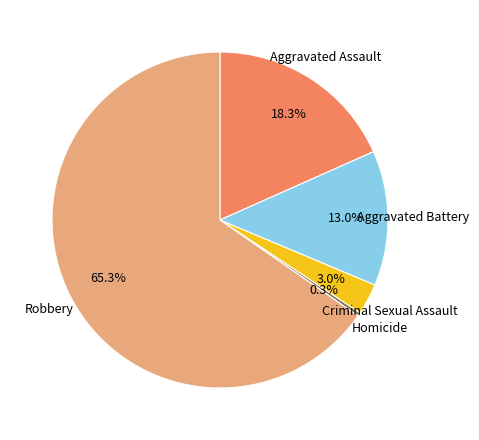

Between Homicide and Robbery, which is larger?

Robbery